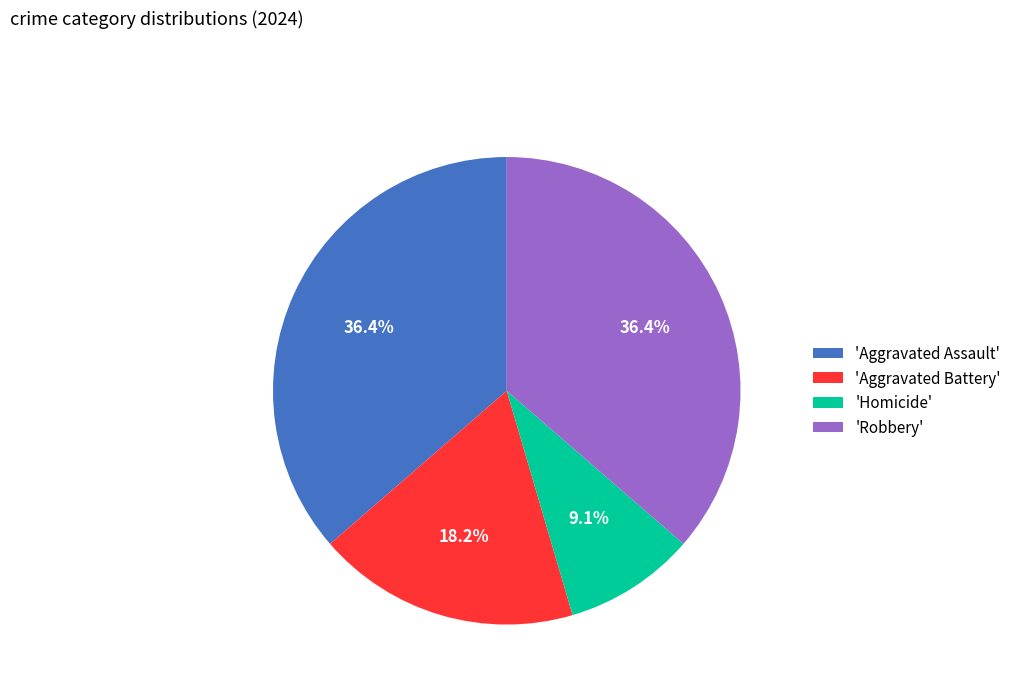

How many segments does this pie chart have?

4